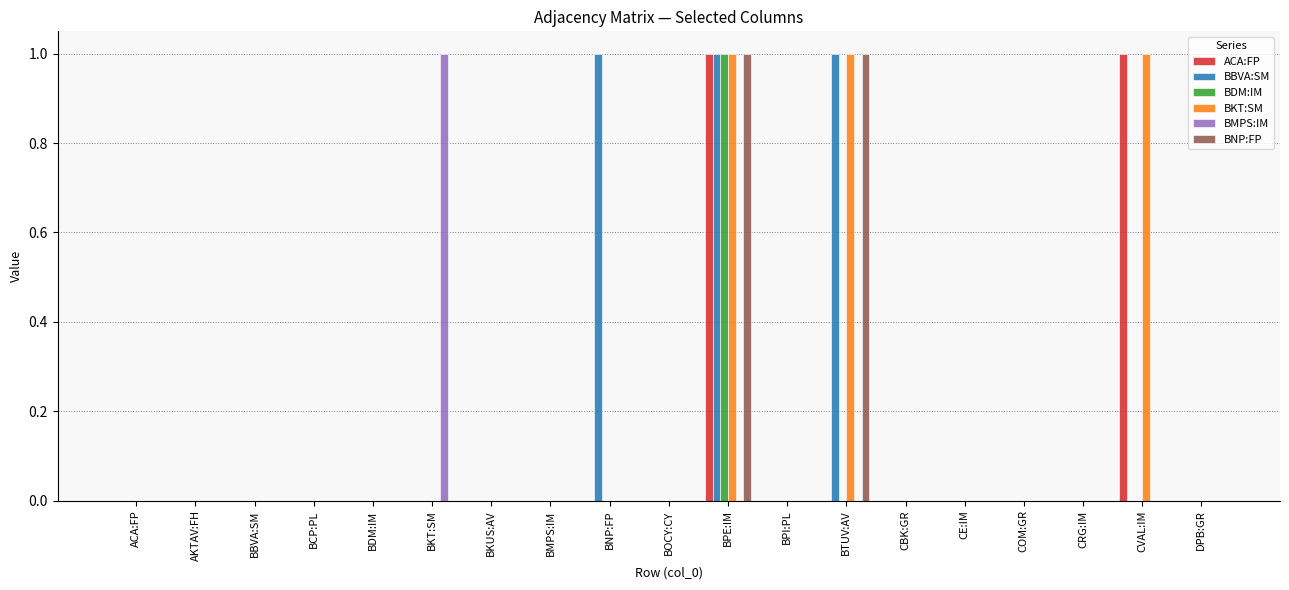

At which category is the sum across all series the highest?

BPE:IM